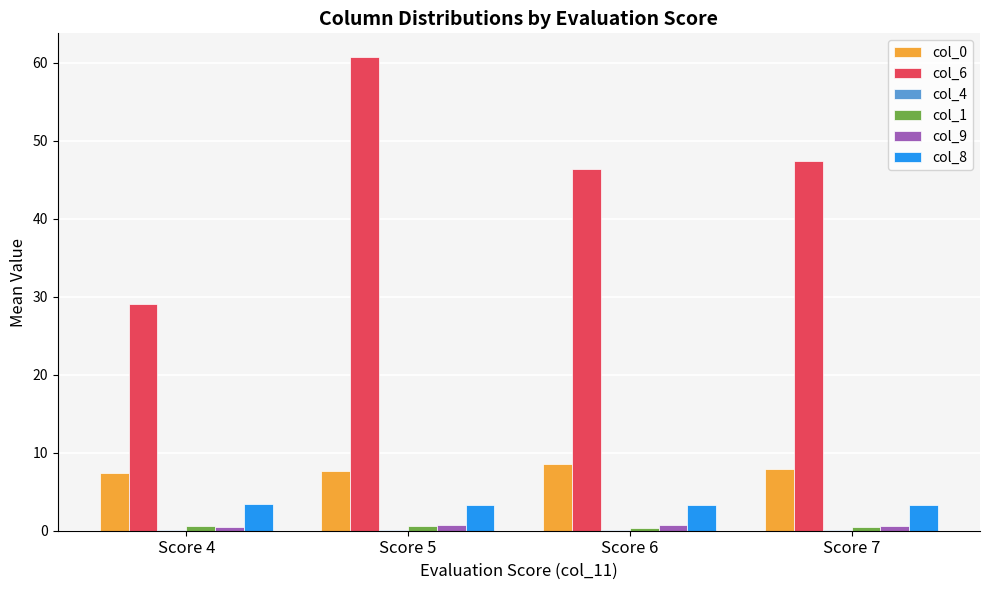

What is the average value of the col_8 series?

3.3